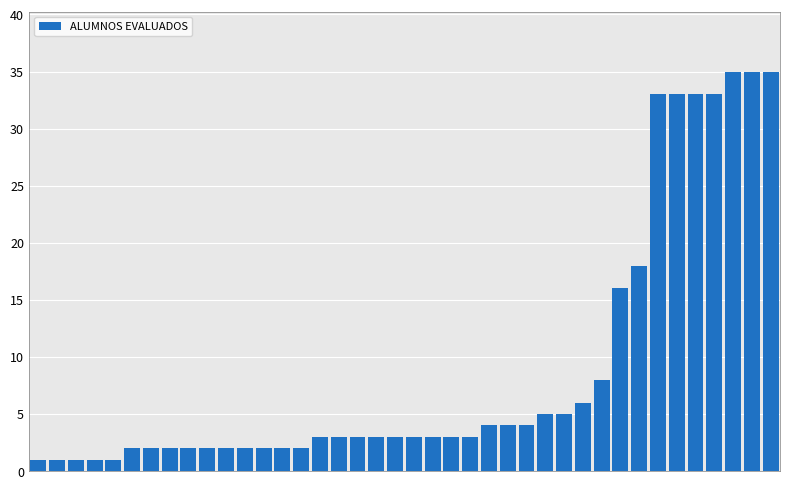

What is the smallest value displayed?

1